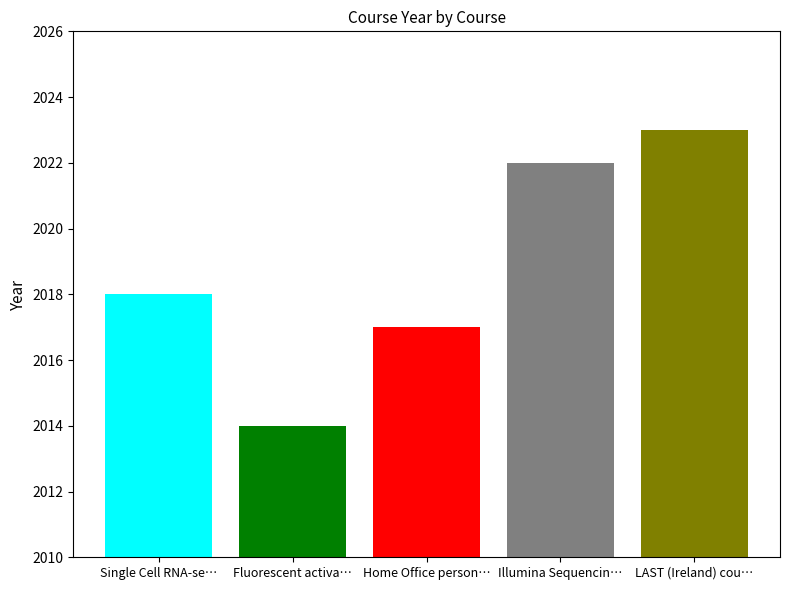

What is the greatest value displayed?

2023